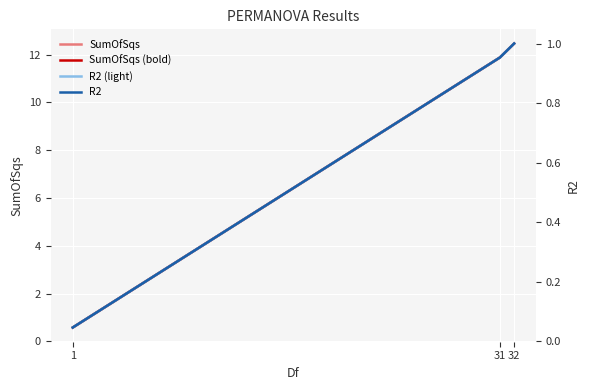

What is the difference between the R2 (light) values at 1 and 31?

0.9